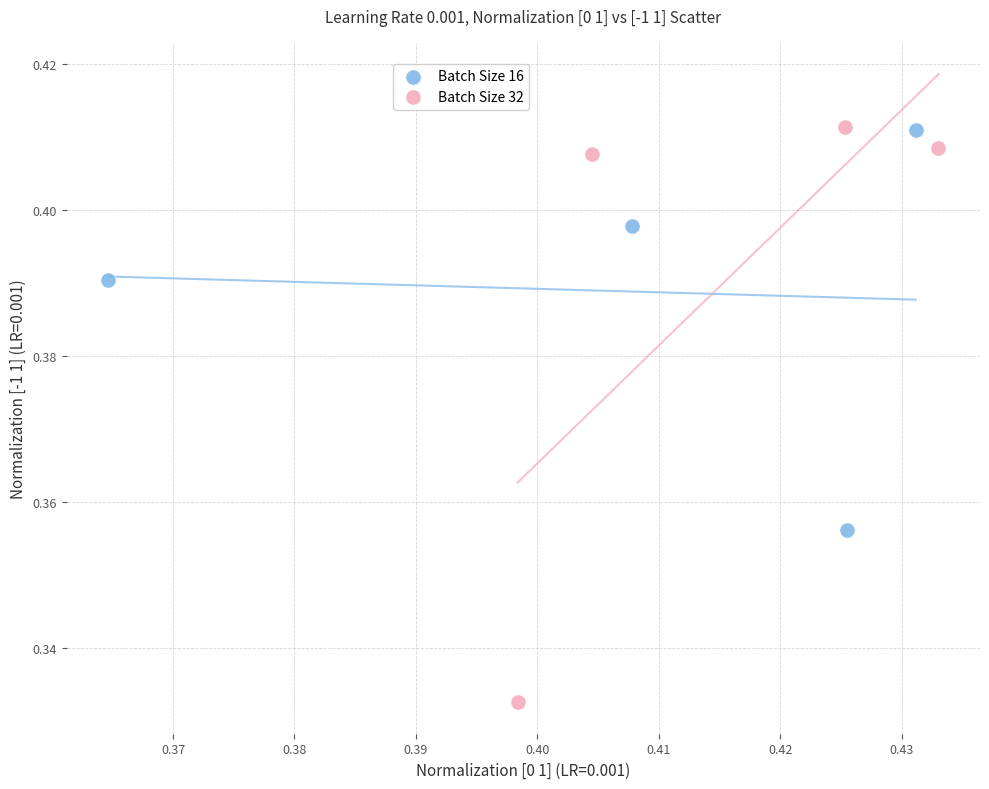

Which series contains the lowest Y value?

Batch Size 32